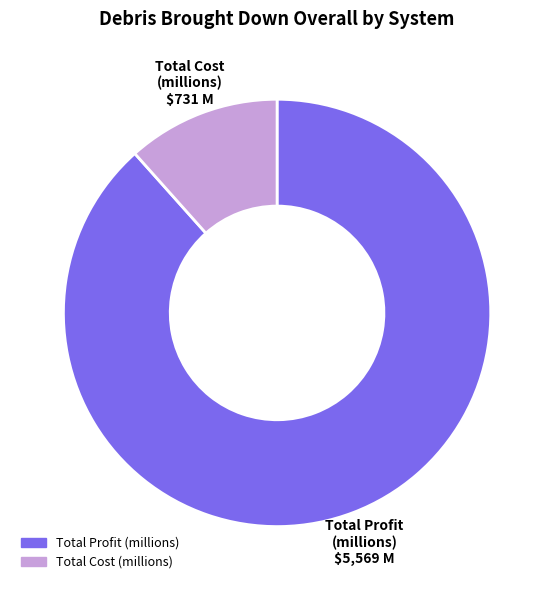

Does any single category account for the majority?

Yes